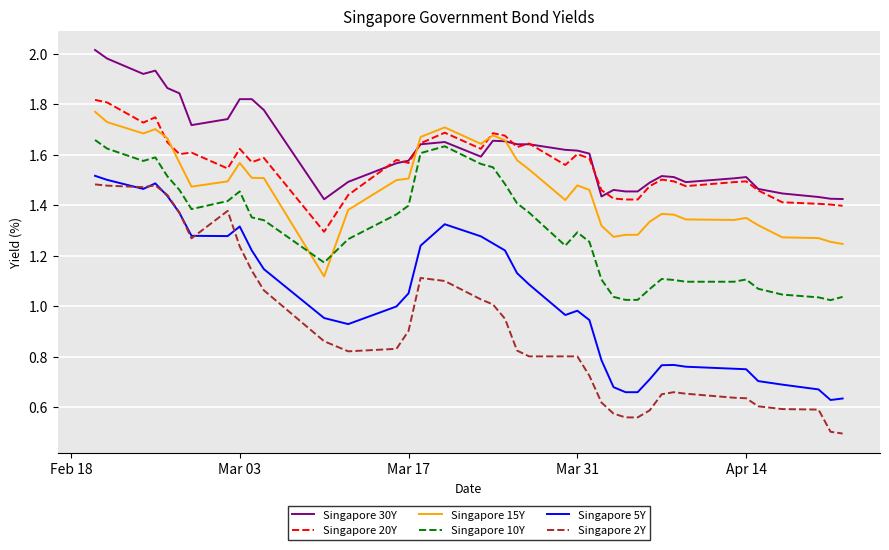

Which series has the largest range (max minus min)?

Singapore 2Y